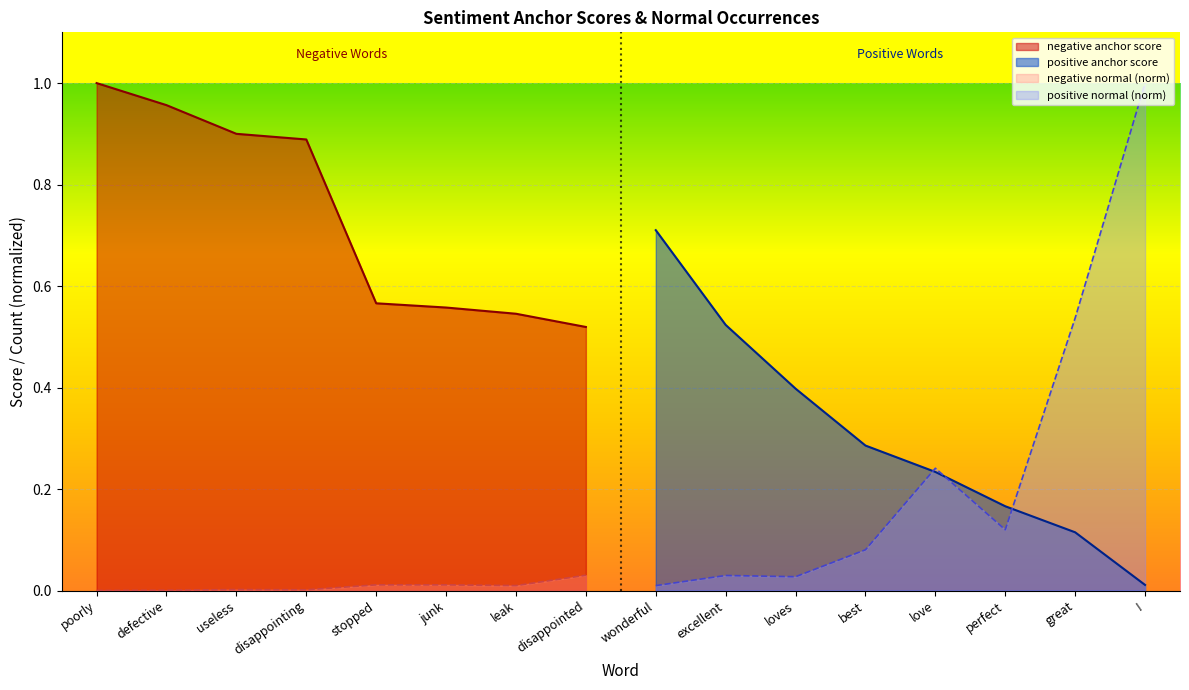

Which category has the highest value in the negative anchor score series?

poorly